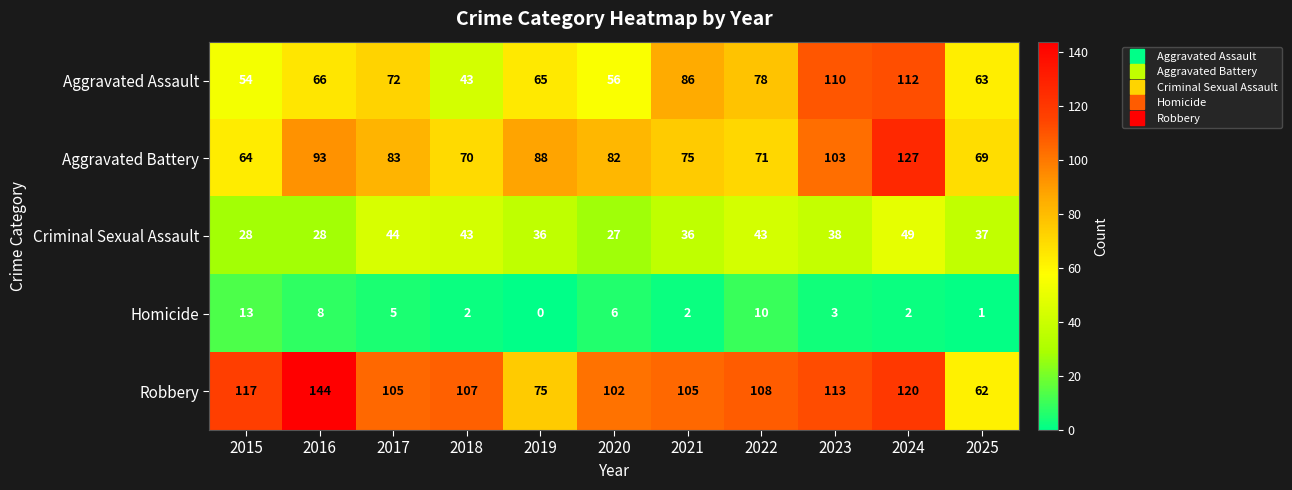

At 2024, list the series in order from largest to smallest.

Aggravated Battery, Robbery, Aggravated Assault, Criminal Sexual Assault, Homicide